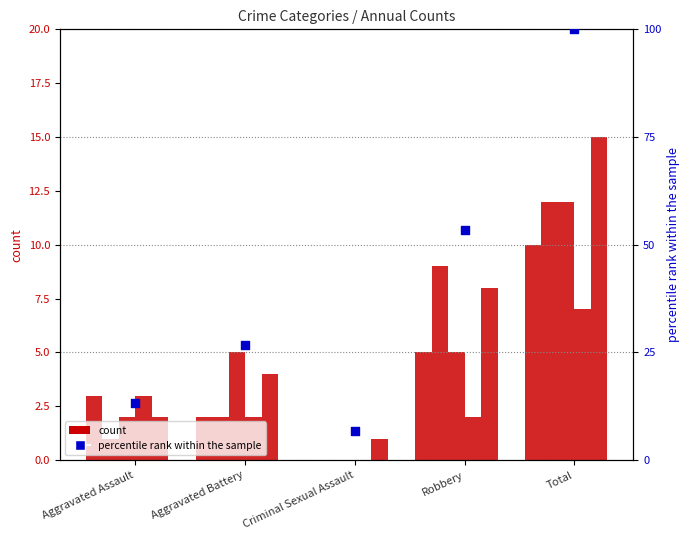

What is the change in value from Aggravated Assault to Criminal Sexual Assault?

-6.7